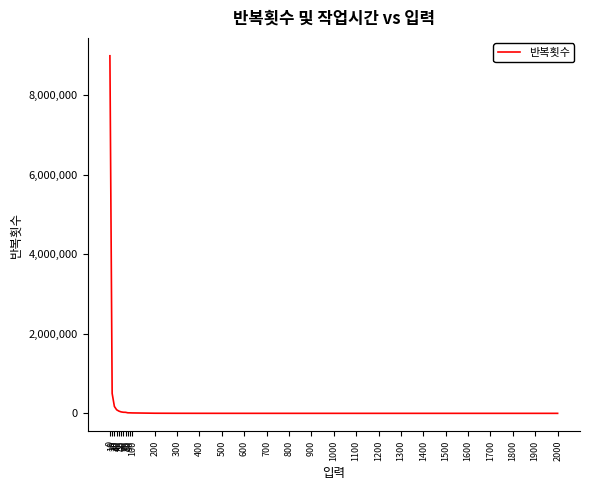

What is the greatest value displayed?

8995819